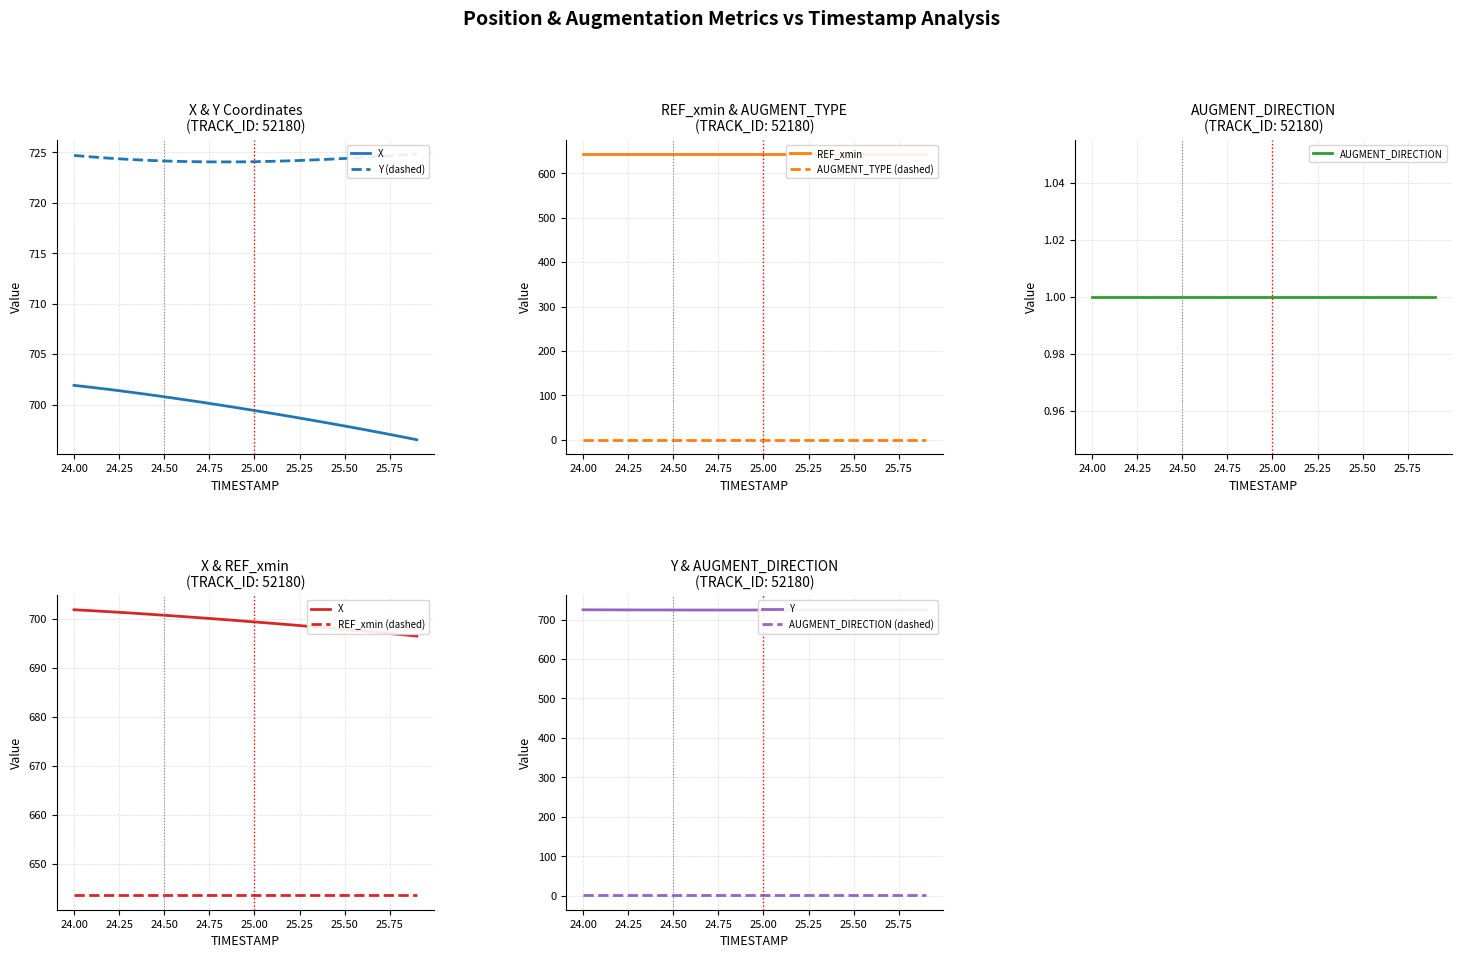

At 25.8, list the series in order from smallest to largest.

AUGMENT_TYPE, AUGMENT_DIRECTION, REF_xmin, X, Y